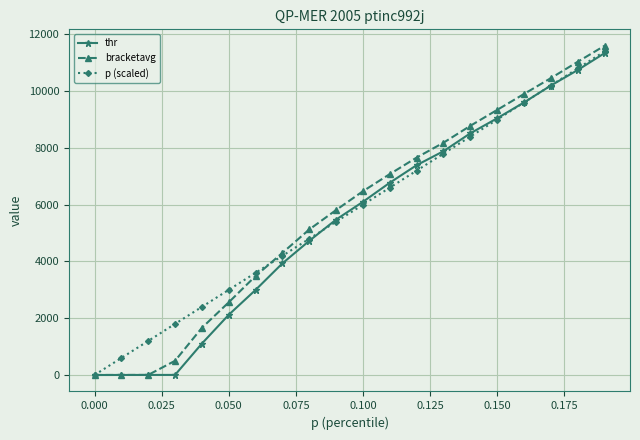

What is the average value of the p (scaled) series?

5700.0